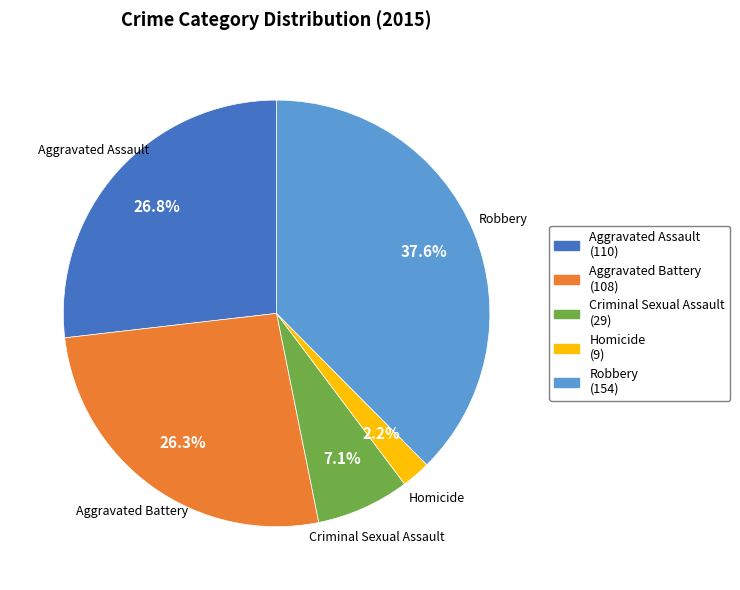

Is the sum of Criminal Sexual Assault and Aggravated Assault greater than half?

No